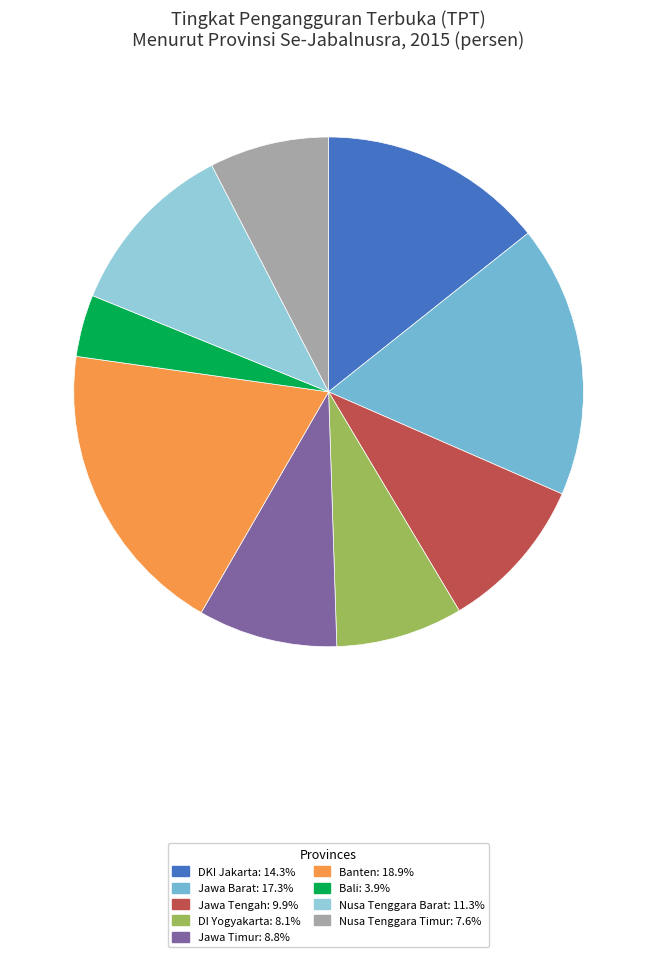

Approximately how many times larger is the value at Jawa Timur: 8.8% compared to Bali: 3.9%?

2.2